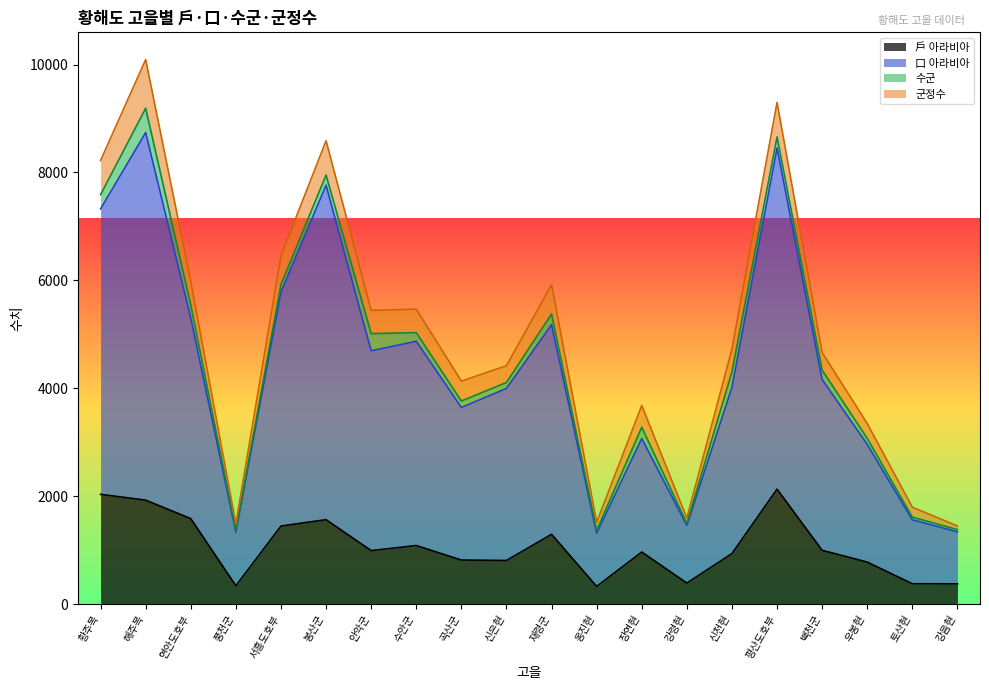

What are all the series names shown in the legend?

戶 아라비아, 口 아라비아, 수군, 군정수